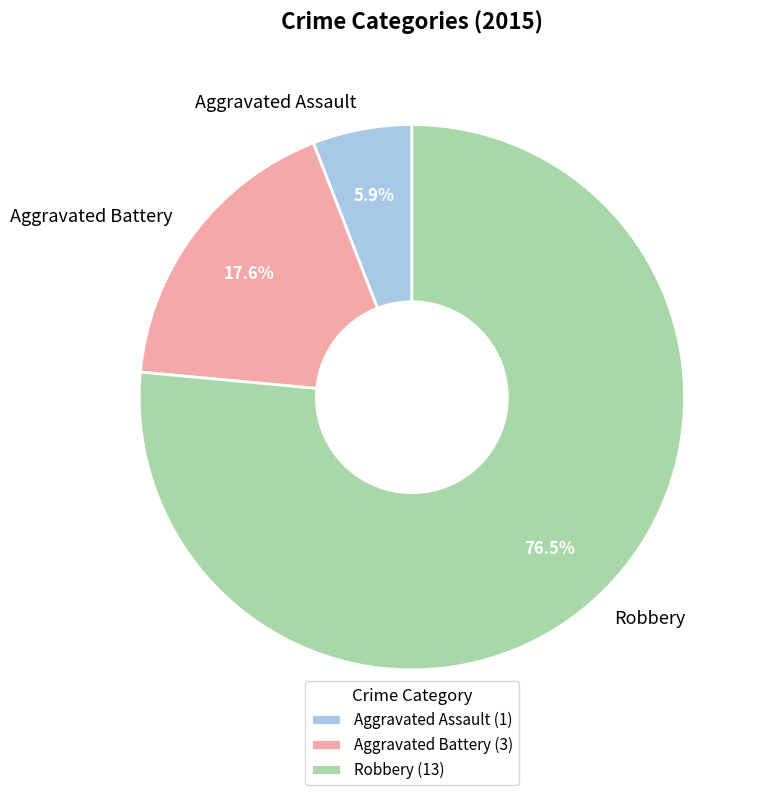

What percentage is the Aggravated Battery slice, to the nearest percent?

18%